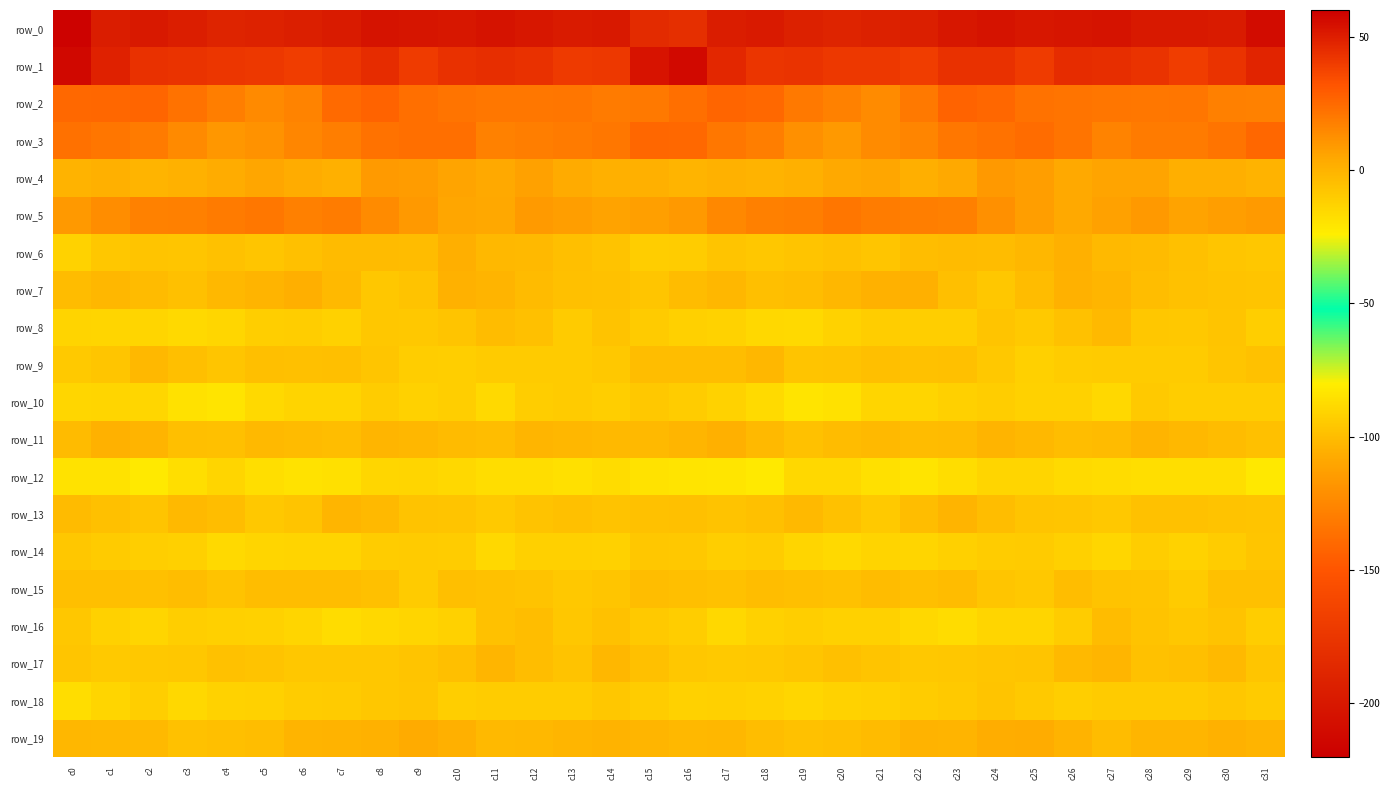

What is the spread (max minus min) of values at c14?

240.0